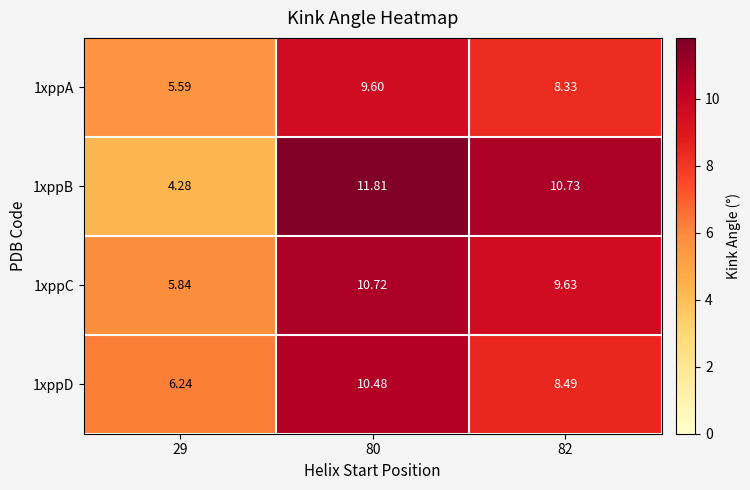

Is the value of 1xppA at 80 greater than the value of 1xppD at 29?

Yes